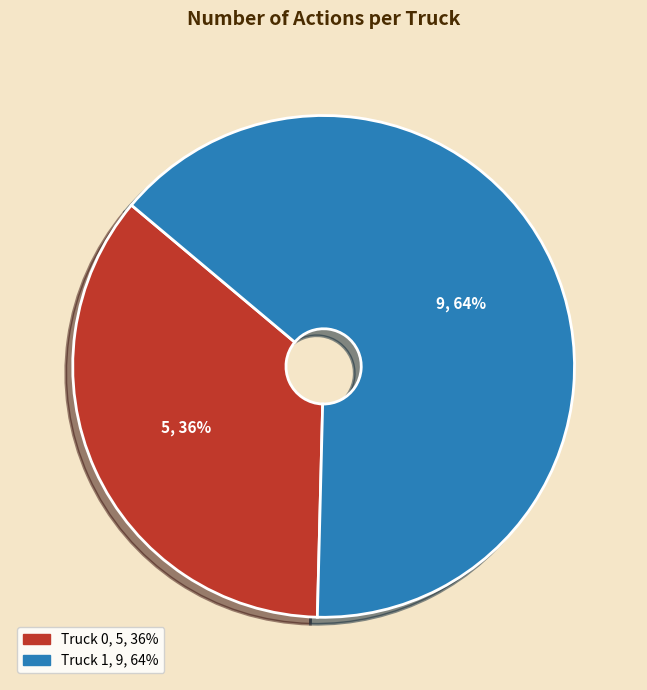

Rank the categories by value from highest to lowest.

Truck 1, Truck 0